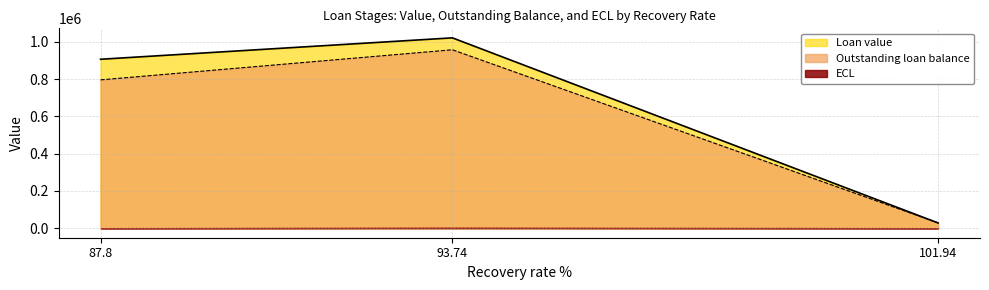

What is the sum of the Outstanding loan balance values at 101.94 and 87.8?

824539.1